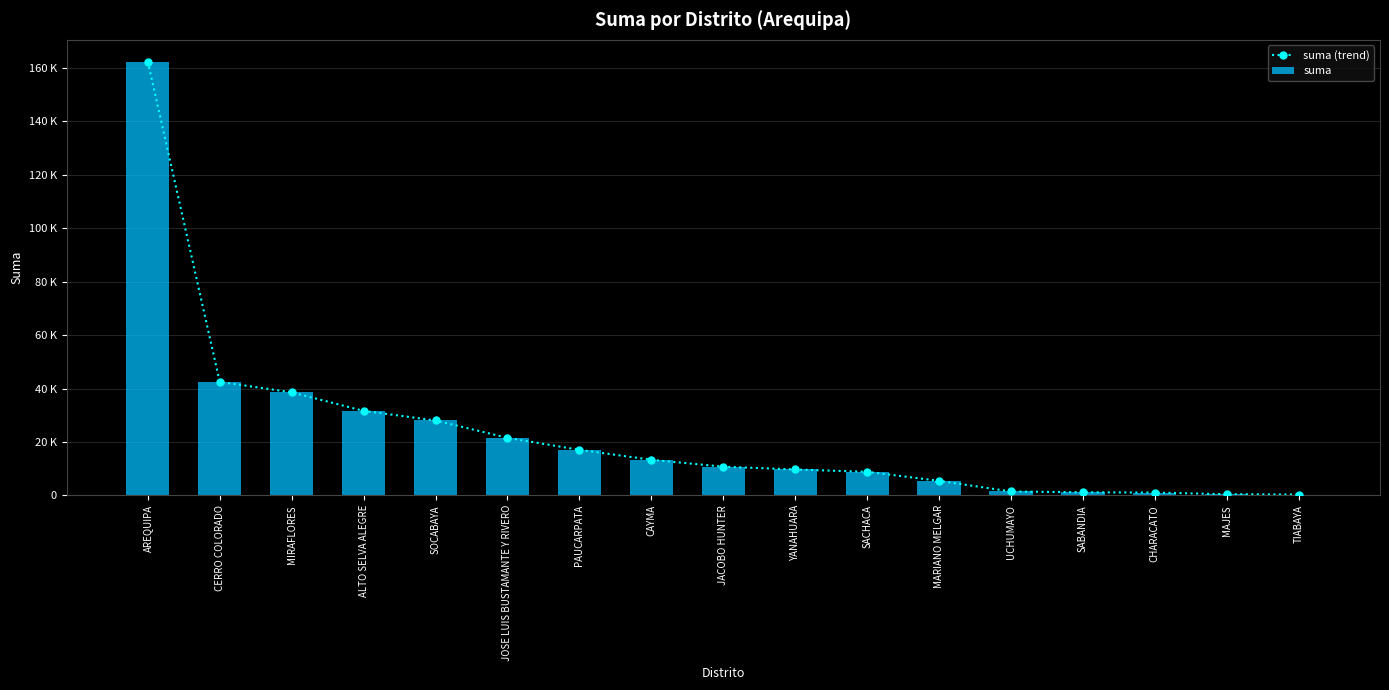

What is the label of the 10th bar from the right?

CAYMA